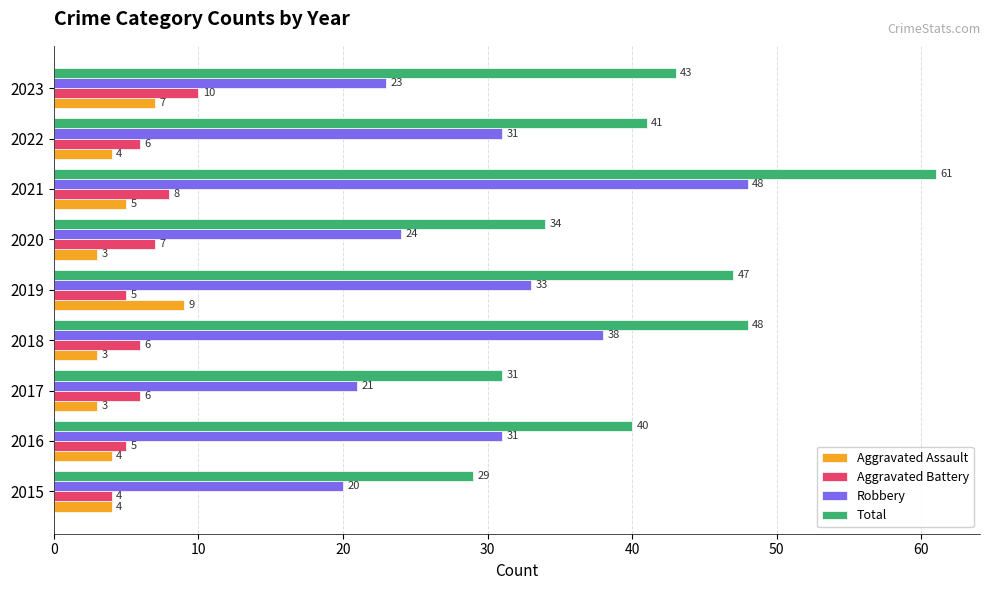

At which category is the sum across all series the highest?

2021